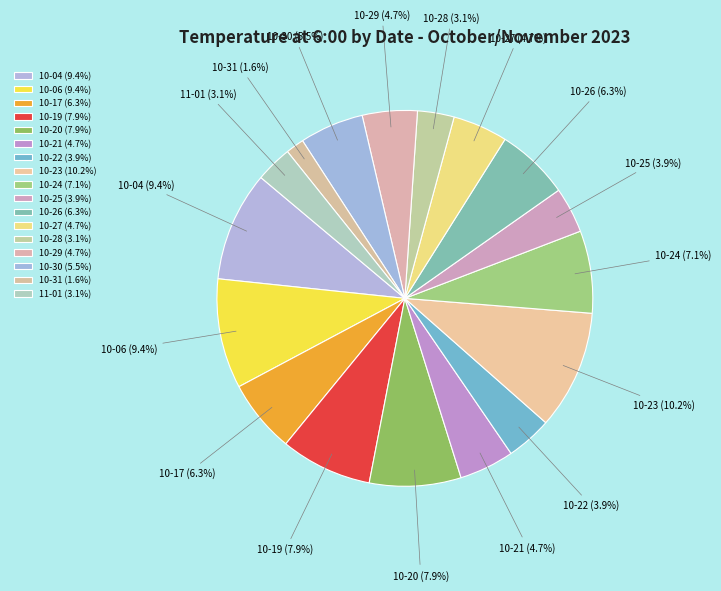

Does 10-06 account for over 50% of the chart?

No